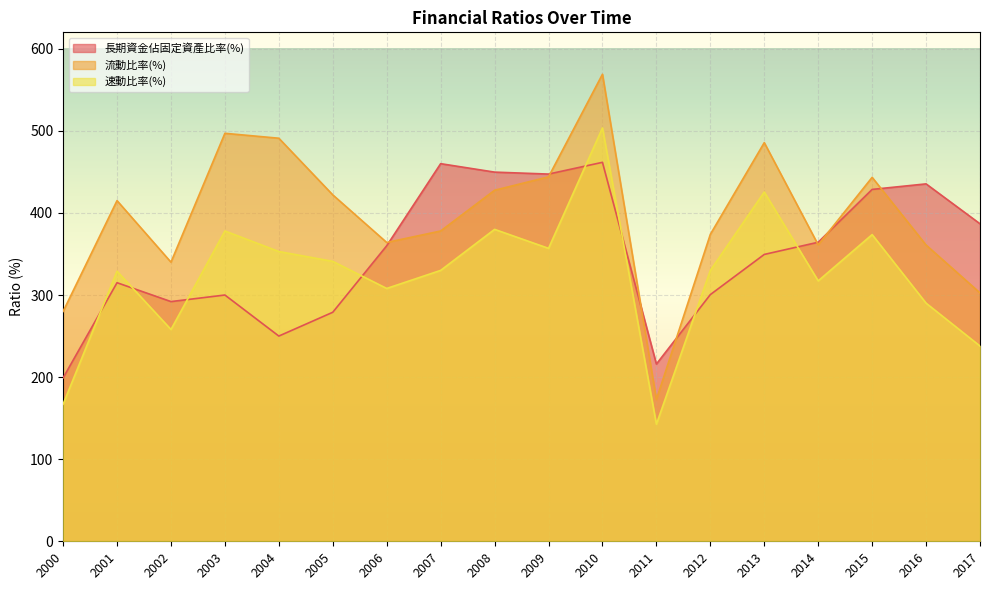

At 2001, list the series in order from smallest to largest.

長期資金佔固定資產比率(%), 速動比率(%), 流動比率(%)